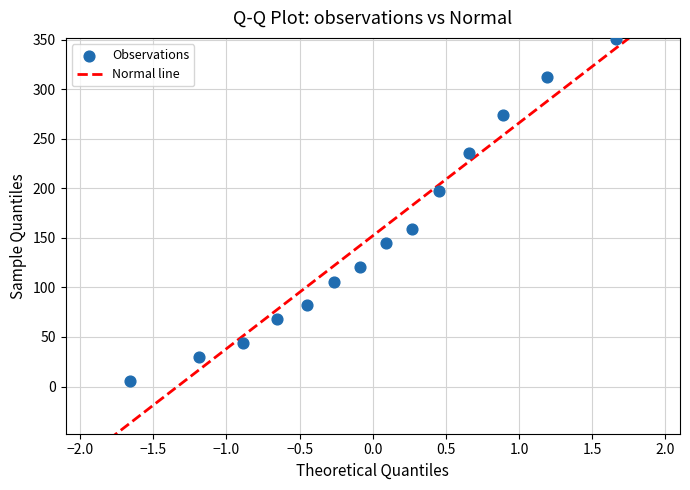

What is the range of X values (max minus min)?

3.3